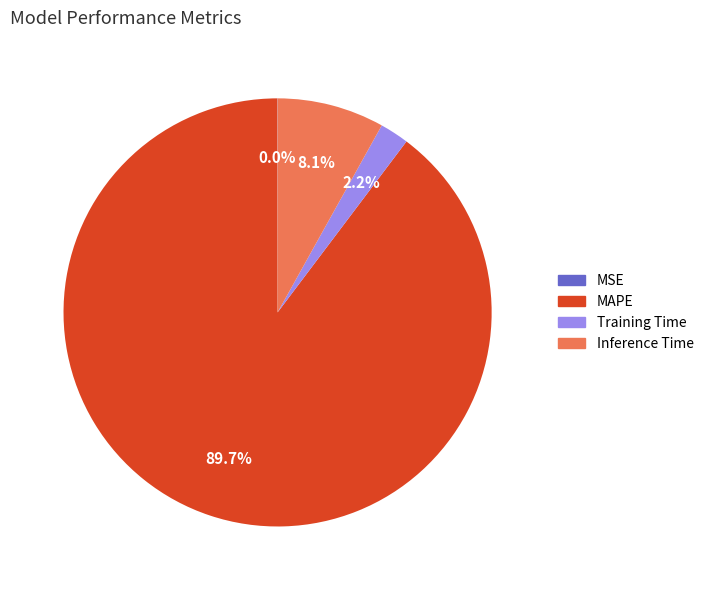

Is there a majority slice in this chart?

Yes